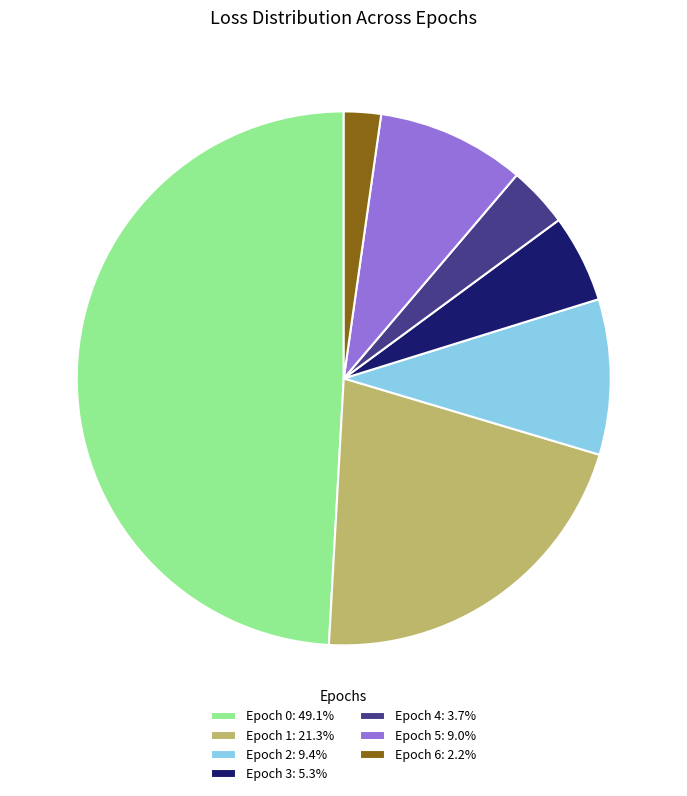

Combined, do Epoch 0: 49.1% and Epoch 5: 9.0% account for over 50%?

Yes